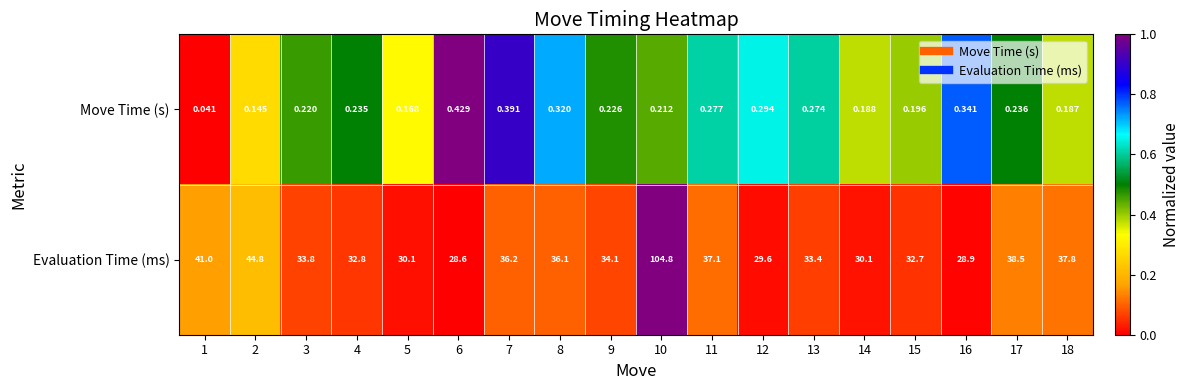

List the series in order of their peak value, highest first.

Evaluation Time (ms), Move Time (s)